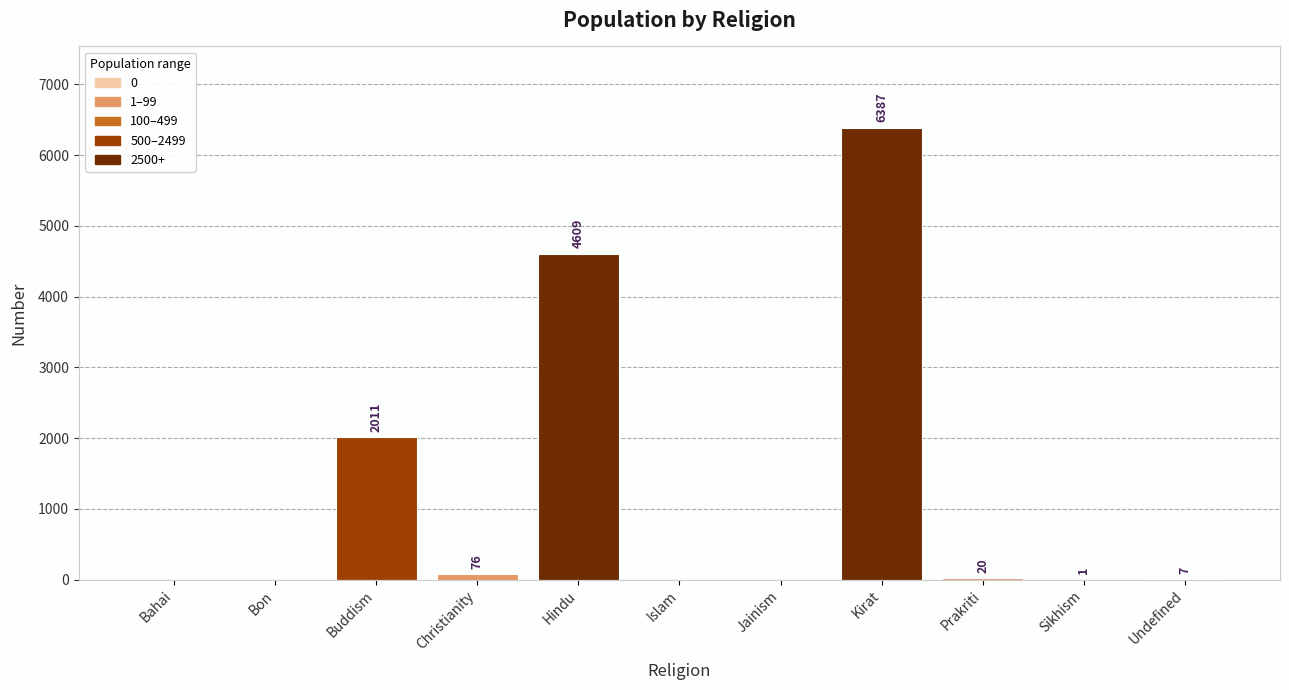

True or false: the data shows 76 at Christianity.

True